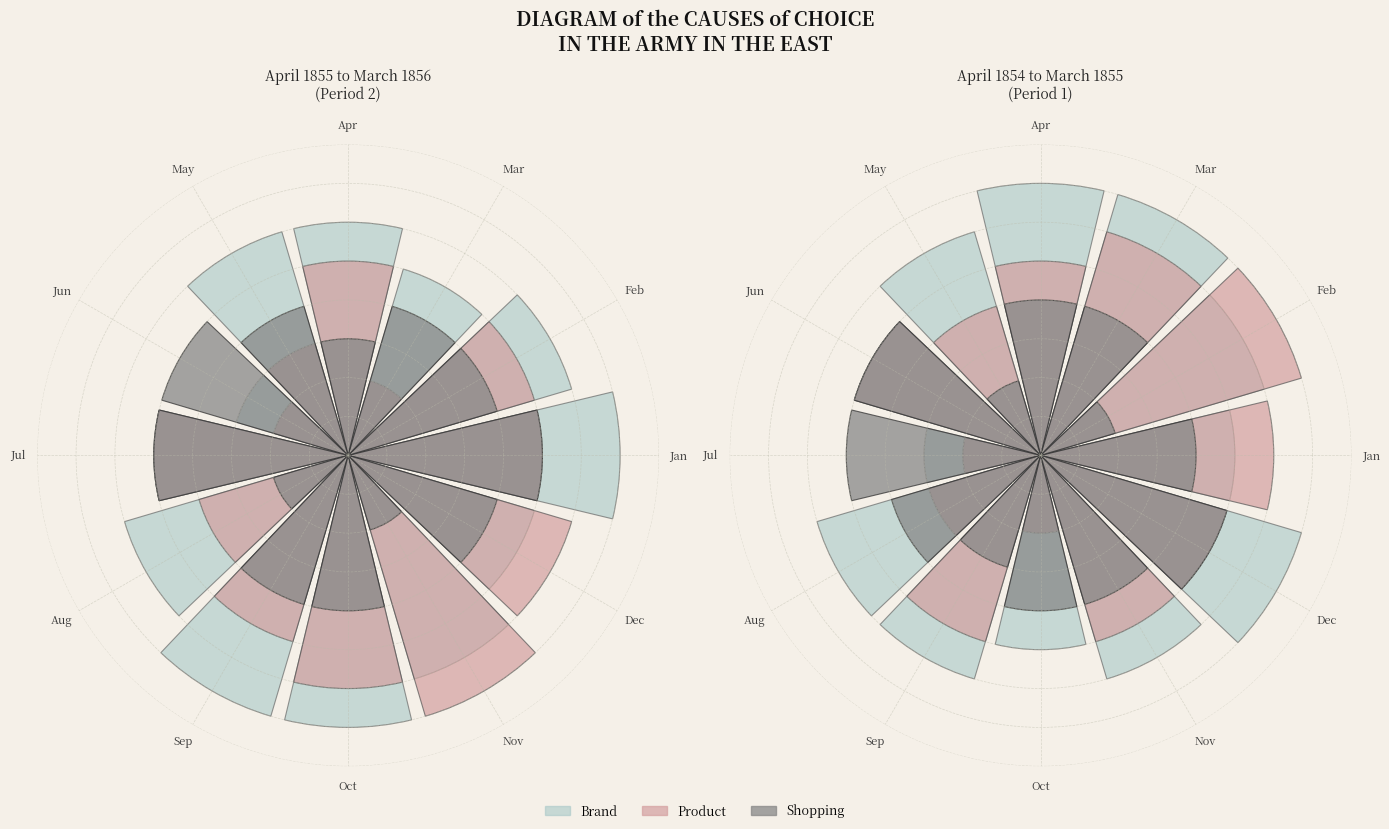

To the nearest percent, what percentage of the pie is May?

7%